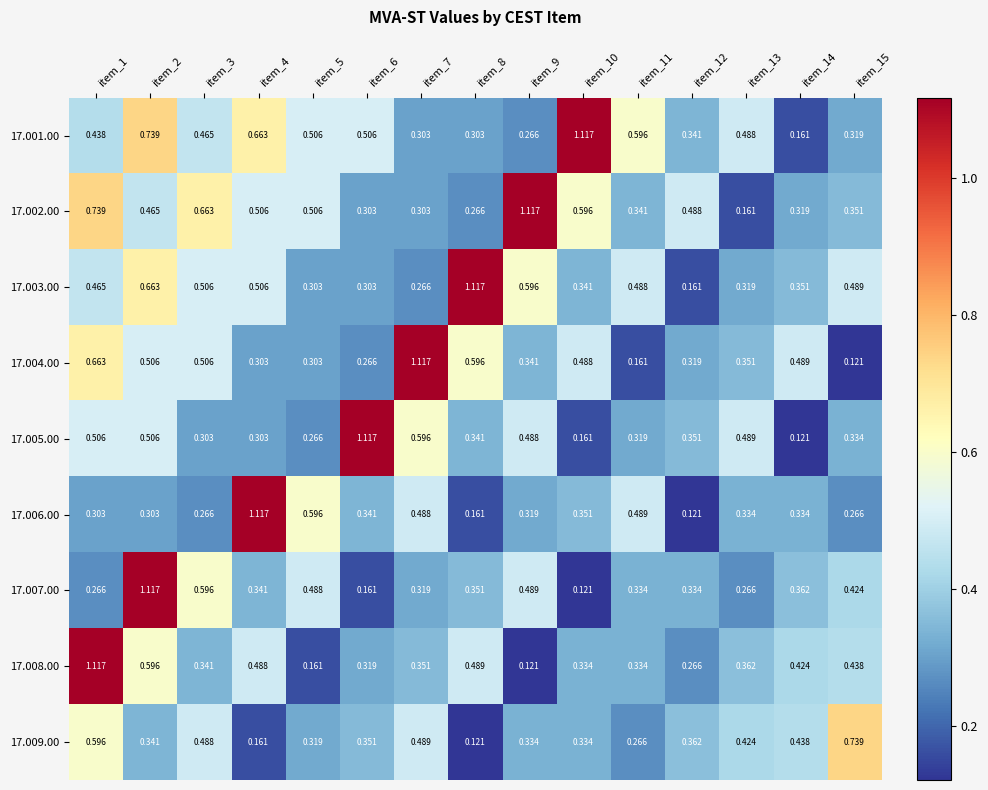

Is the value of 17.004.00 at item_1 greater than the value of 17.009.00 at item_4?

Yes